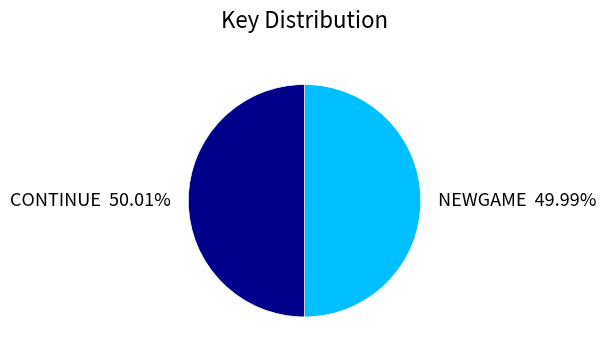

Approximately how many times larger is the value at CONTINUE compared to NEWGAME?

1.0